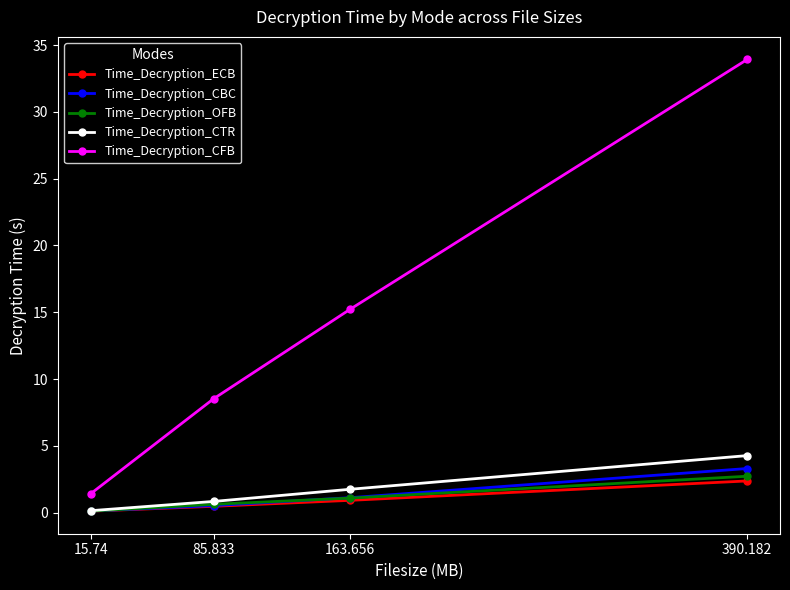

What is the label of the 2nd point from the right?

163.656